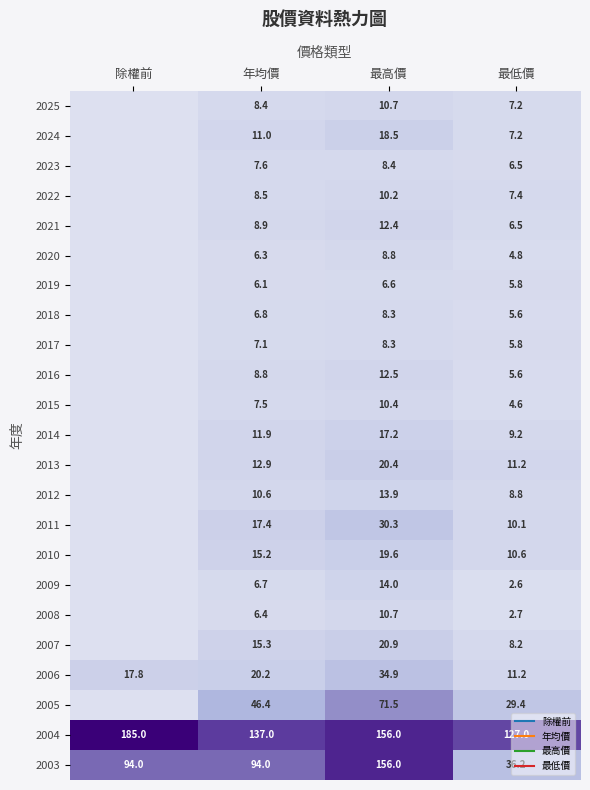

What is the difference between the second highest and minimum values in the 2015 series?

7.5